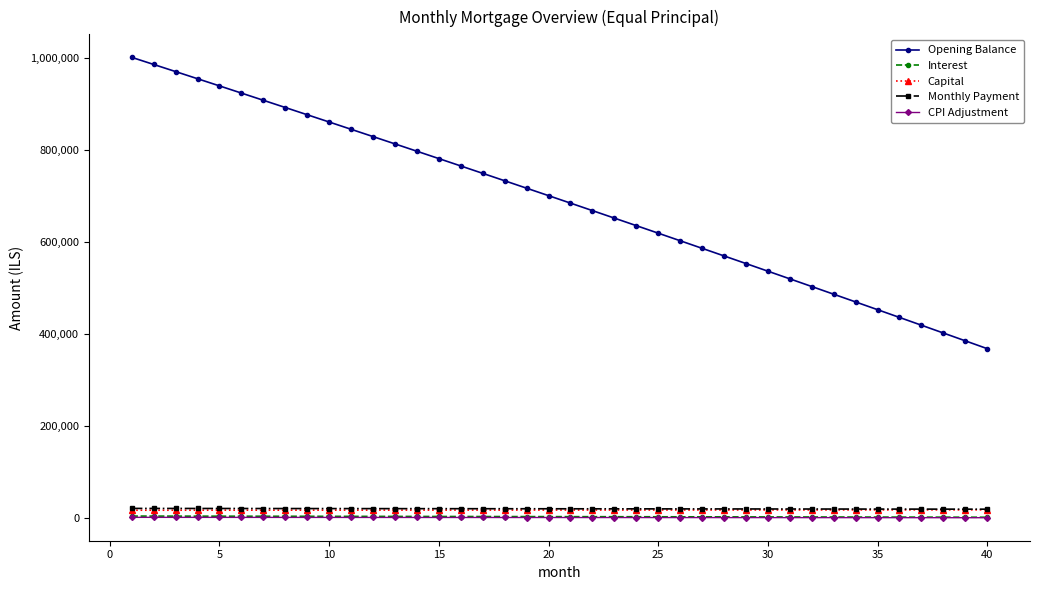

Count the number of data series in this chart.

5